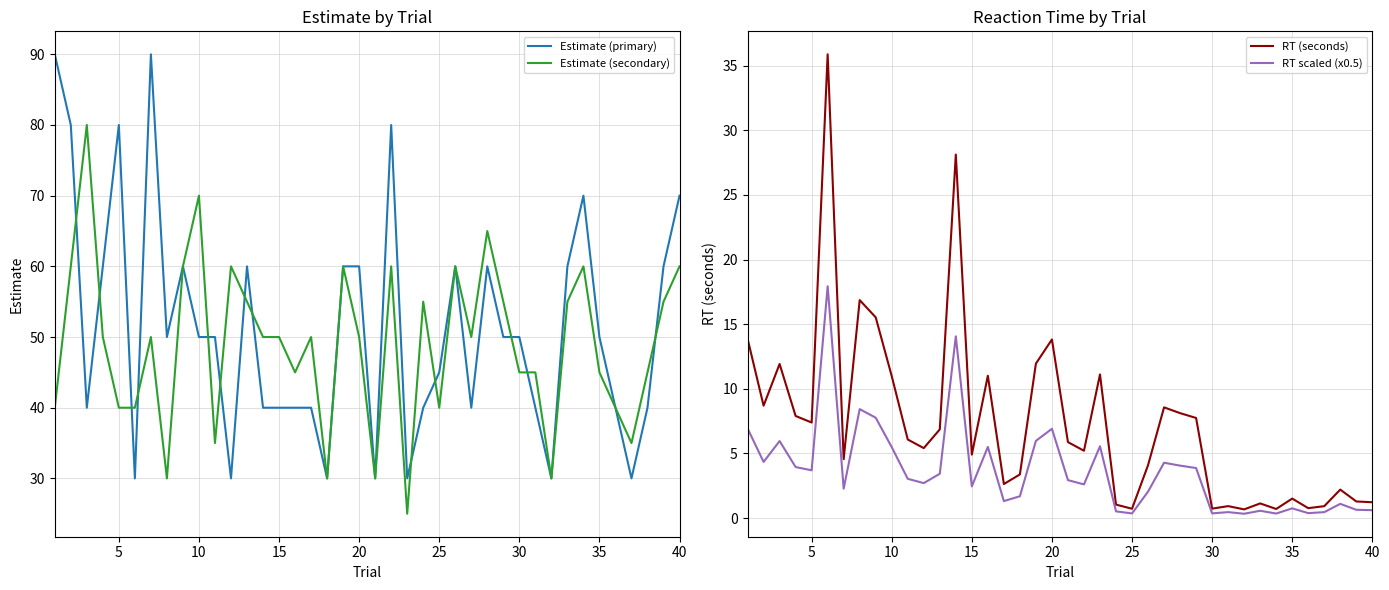

What is the highest value of the RT (seconds) series?

35.9